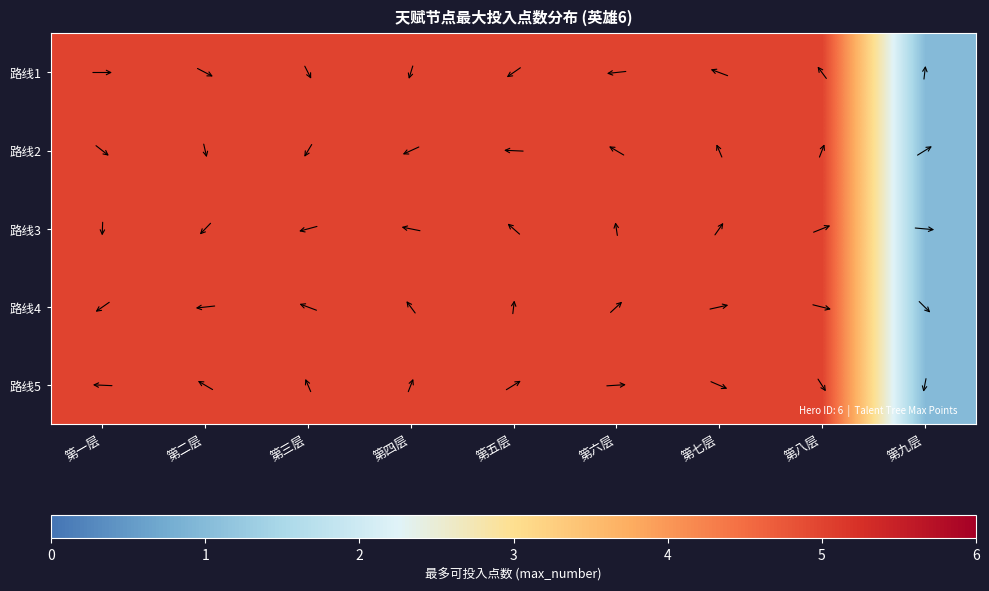

Count the number of data series in this chart.

5